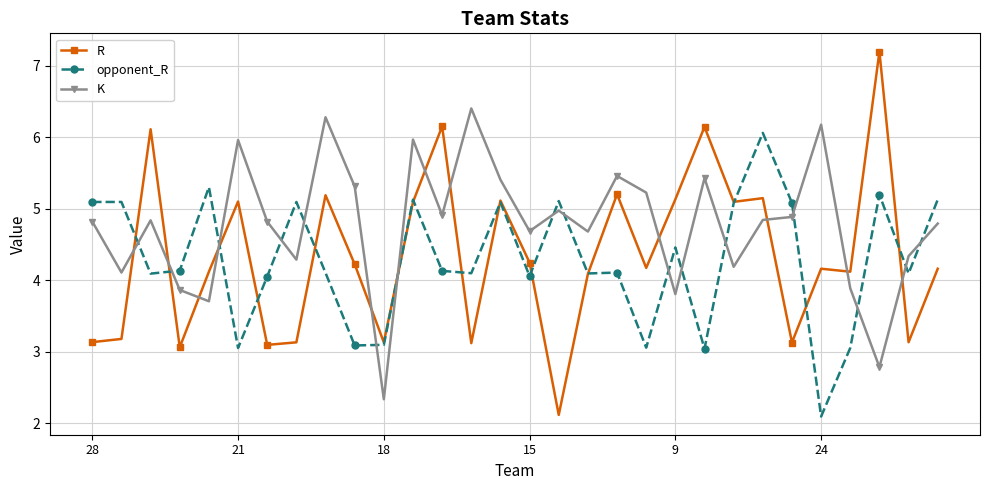

What is the difference between the maximum and minimum values in the K series?

4.1